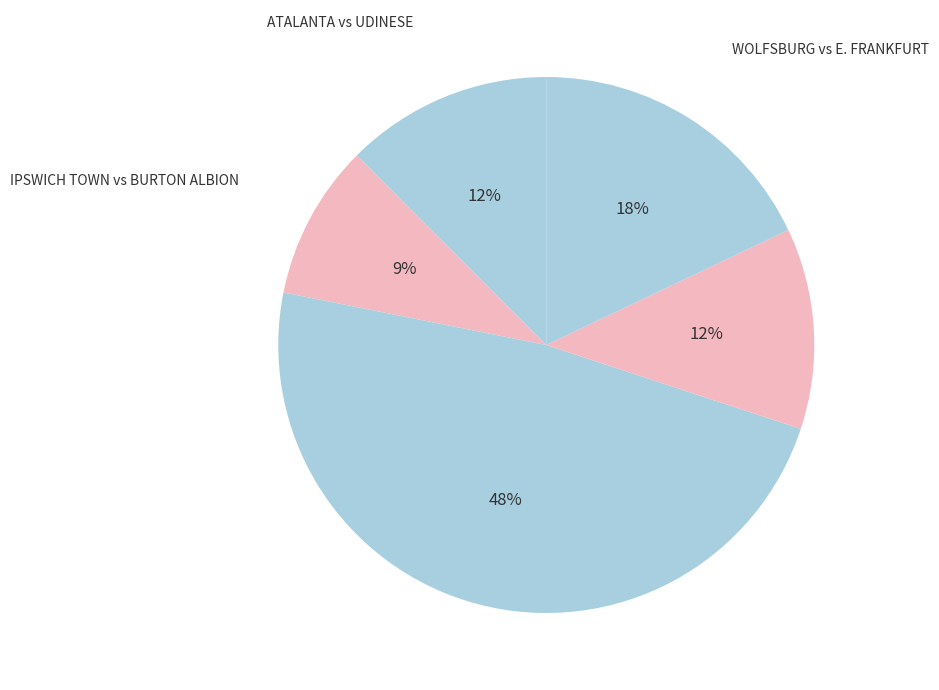

Do WOLFSBURG vs E. FRANKFURT and STUTTGART vs BAYERN MUNICH together represent more than half of the pie?

Yes